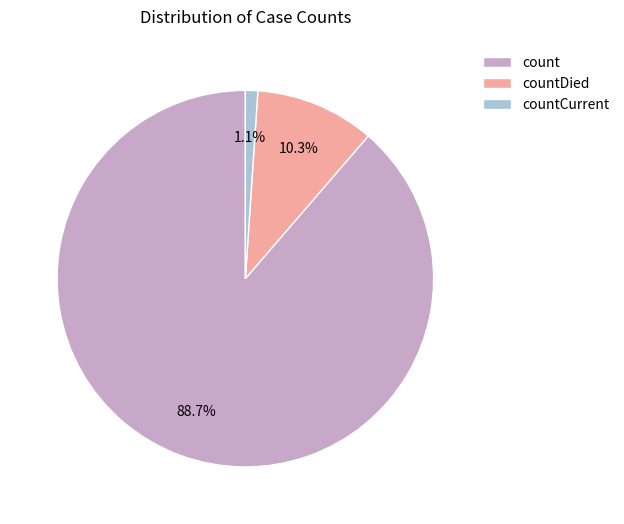

Is it true that countCurrent is 15% of the pie?

False